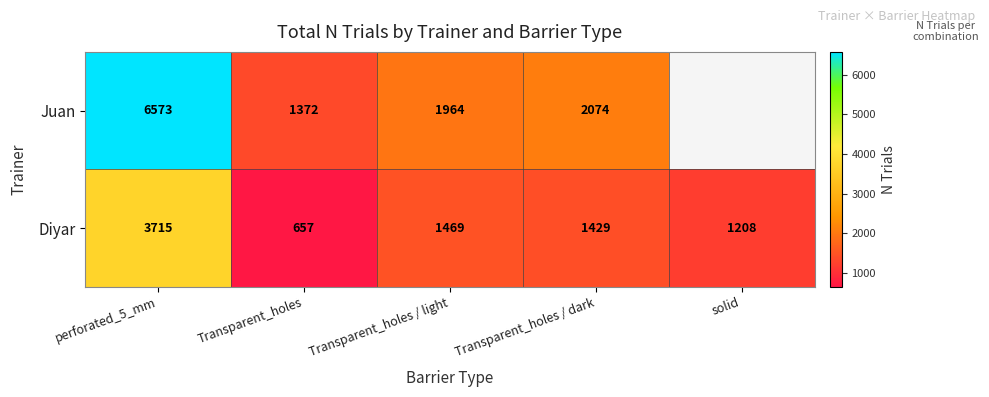

Rank the series at Transparent_holes from lowest to highest value.

Diyar, Juan